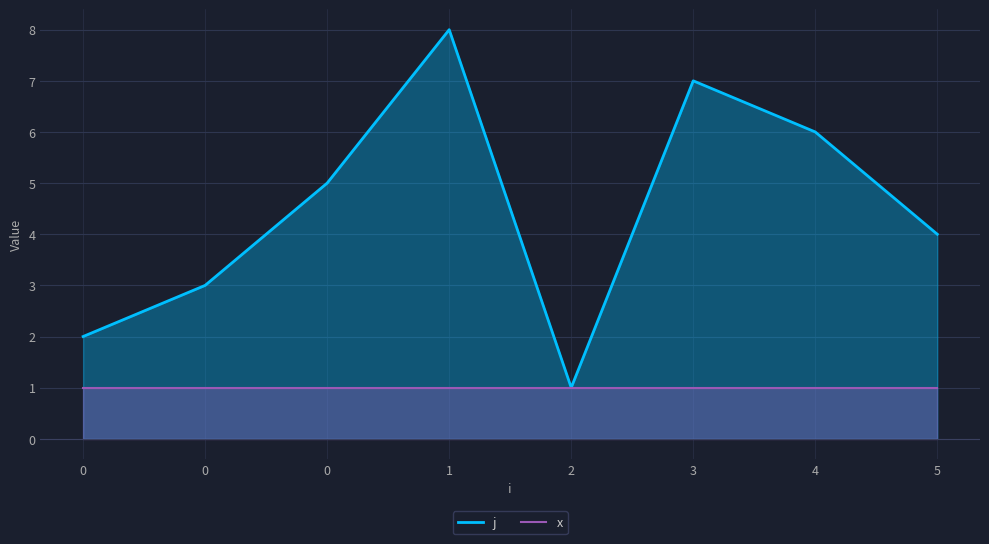

Reading left to right, list all the values displayed in this chart.

j: 0=2	0=3	0=5	1=8	2=1	3=7	4=6	5=4
x: 0=1	0=1	0=1	1=1	2=1	3=1	4=1	5=1